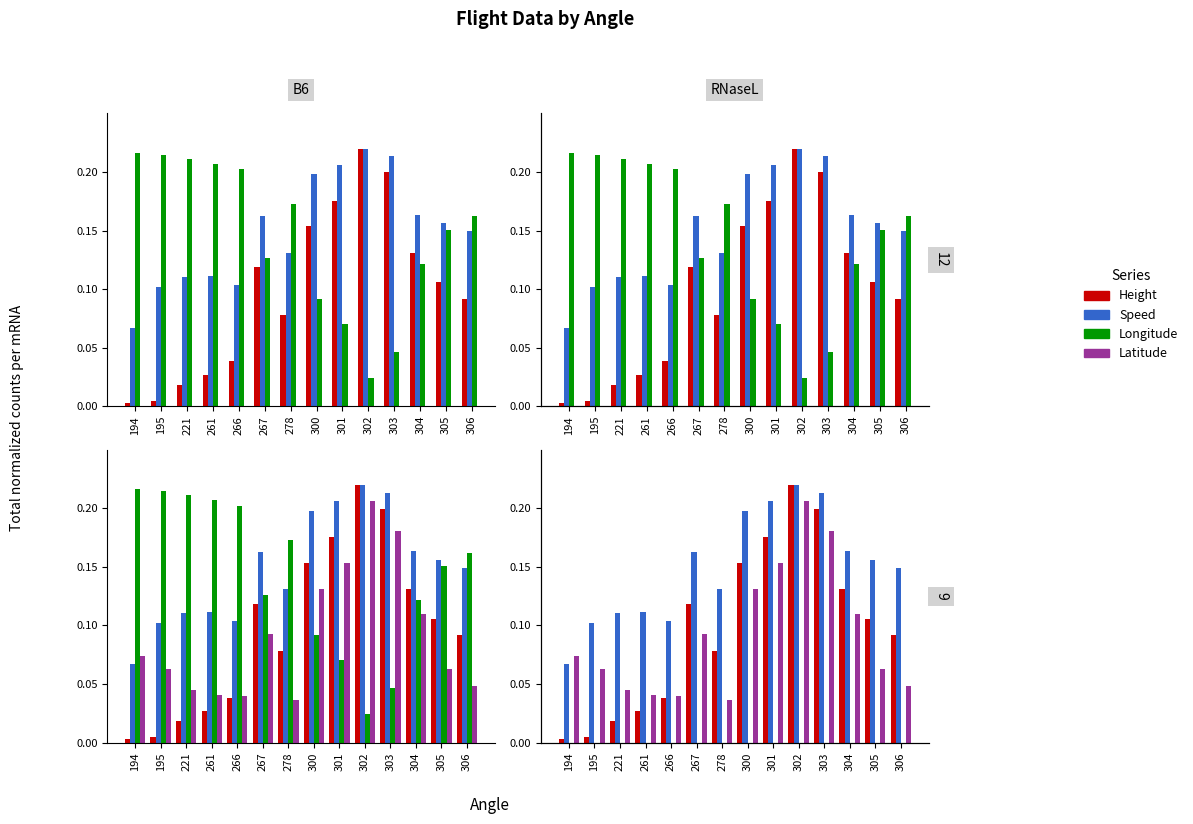

Which has a higher value, 278 or 304?

304